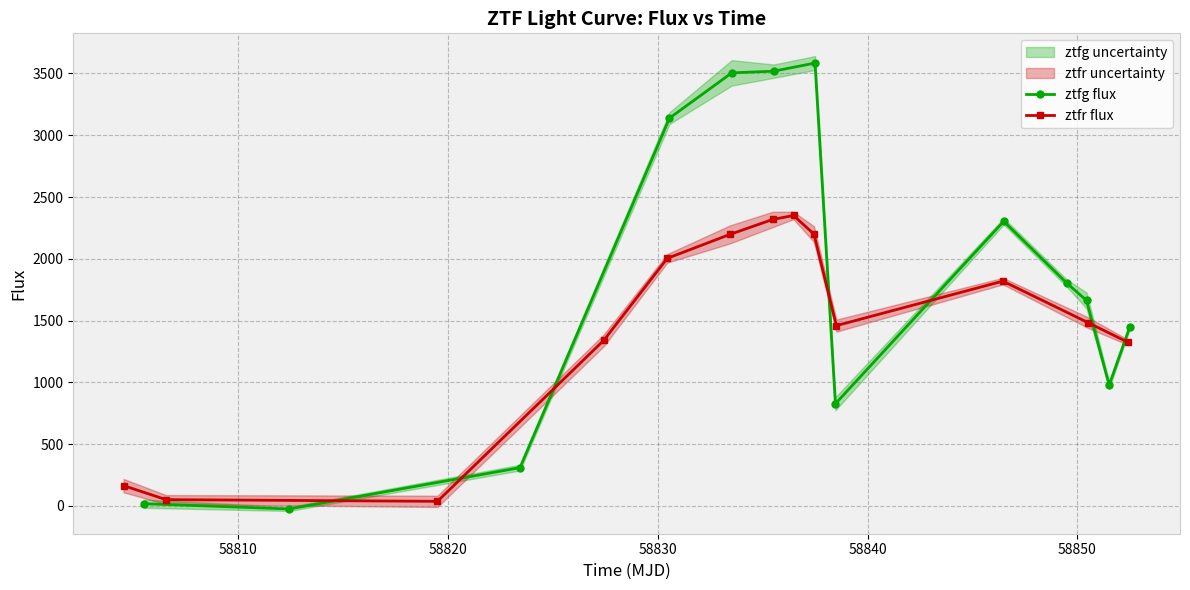

How many interior local valleys does the ztfg flux series have?

3